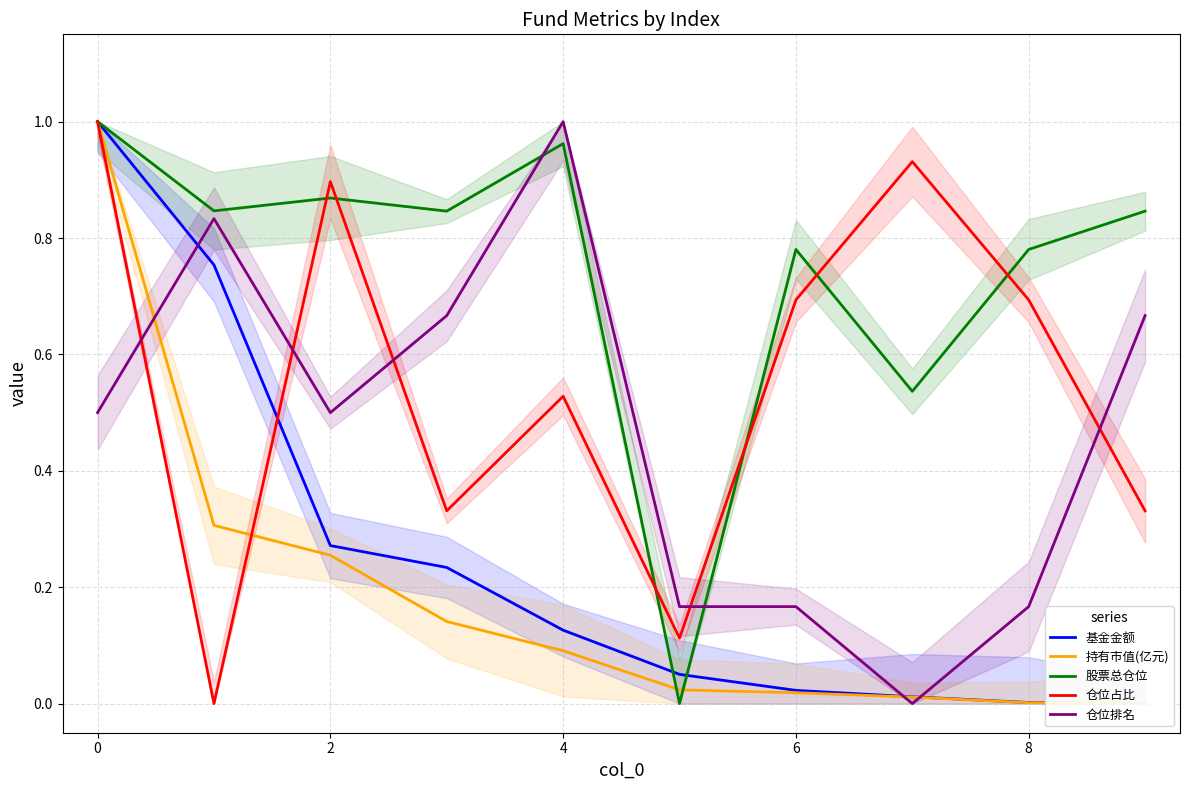

At which label is 持有市值(亿元) closest to 0?

9